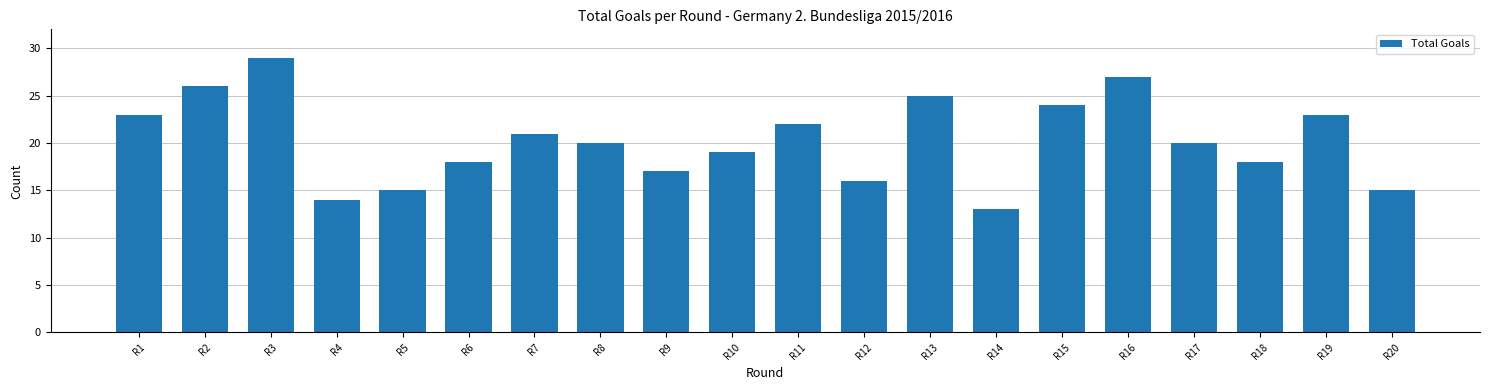

Where does the data first go above 20?

R1